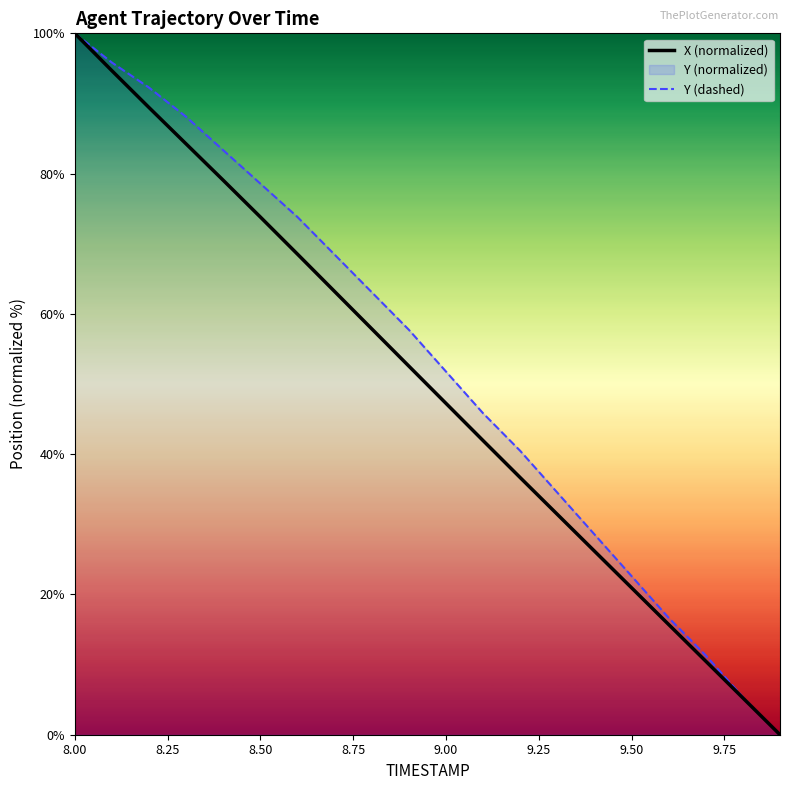

Does the chart have visible grid lines?

No